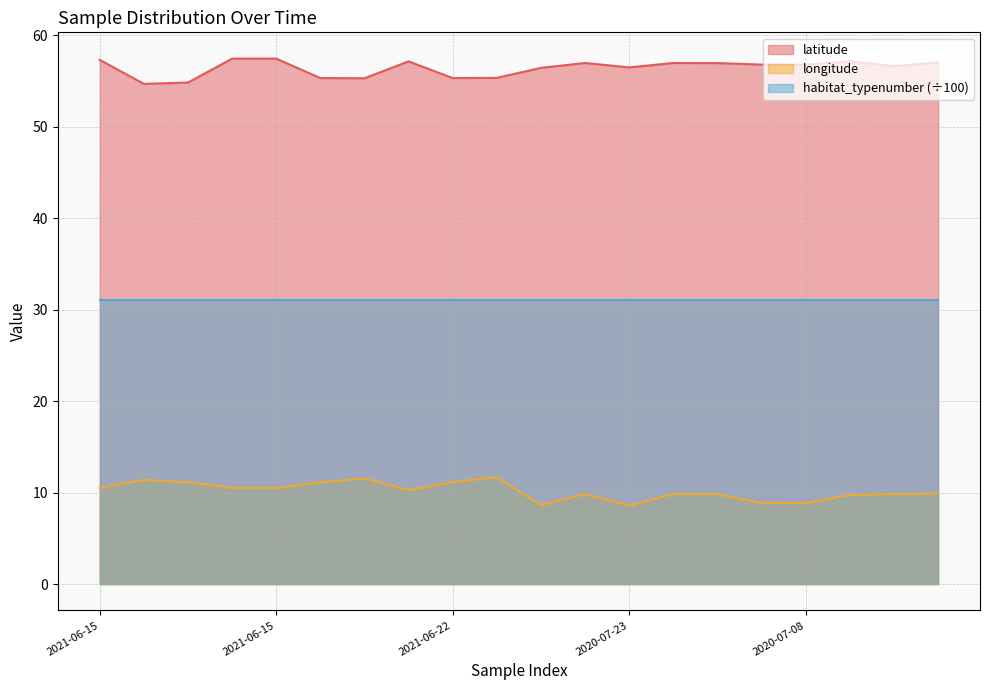

What is the approximate value of latitude at 2020-07-16?

56.6